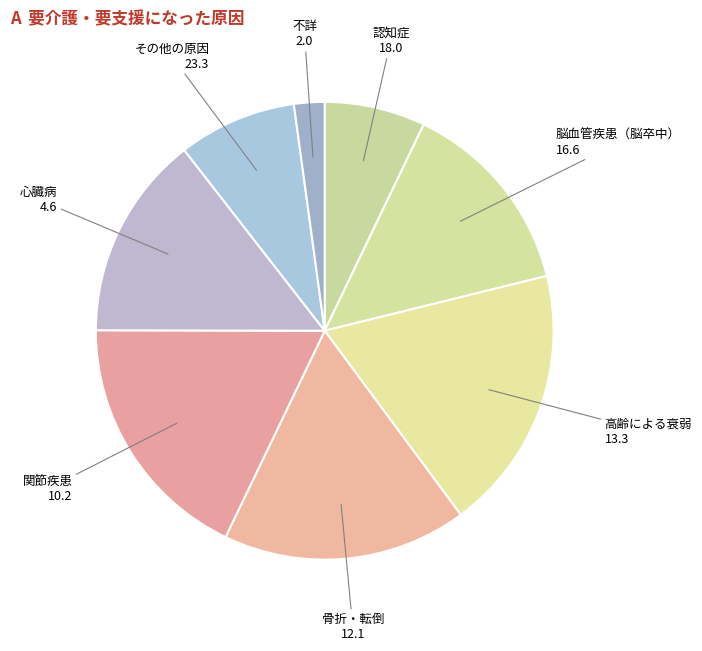

Approximately how many times larger is the value at 高齢による衰弱 13.3 compared to 脳血管疾患（脳卒中） 16.6?

1.3